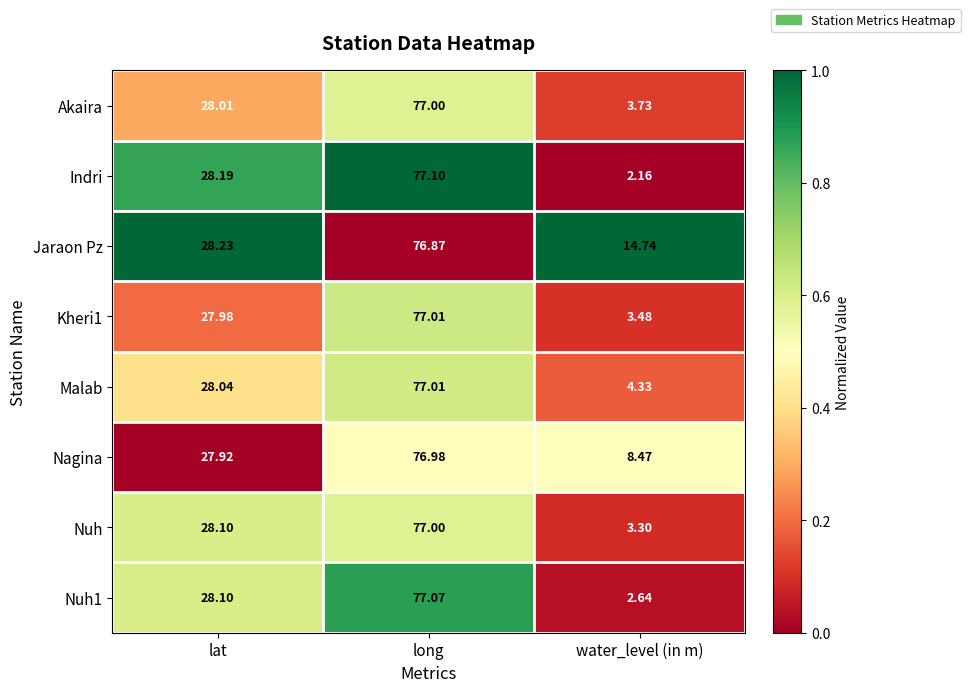

Which series has the largest range (max minus min)?

Indri